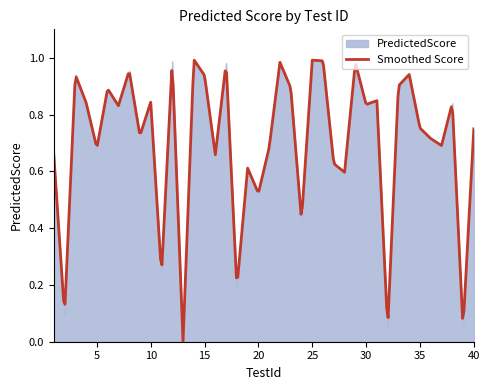

Which category has the highest value across all series?

14